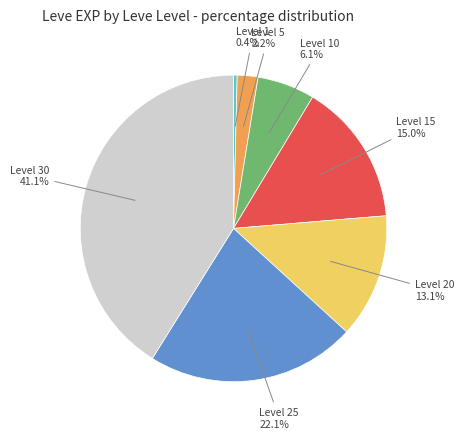

What is the smallest slice in the pie chart?

Level 1